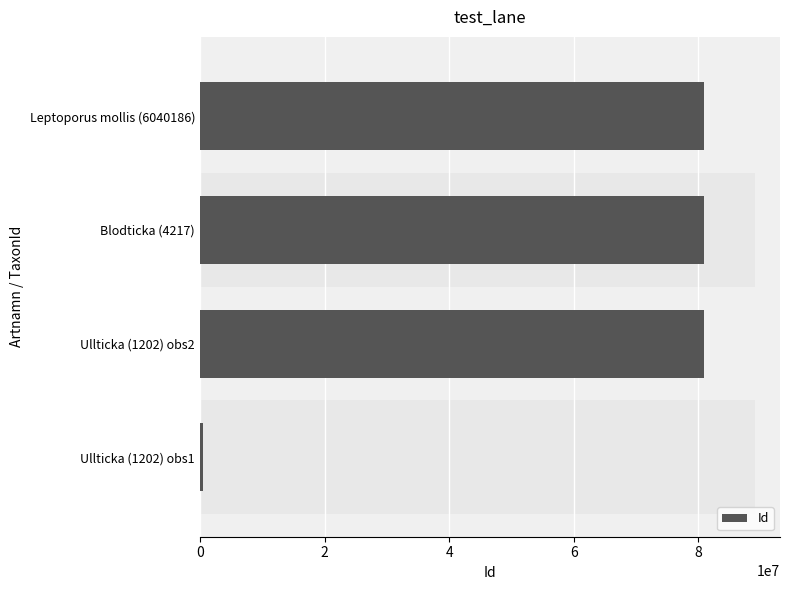

What is the change in value from Ullticka (1202) obs1 to Blodticka (4217)?

+80549483